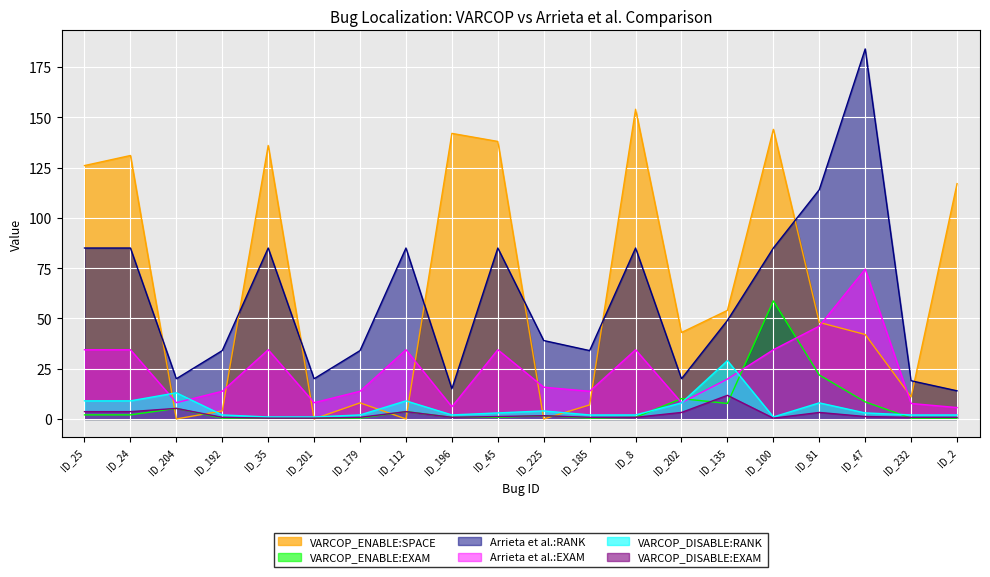

Rank the series by their maximum value, from highest to lowest.

Arrieta et al.:RANK, VARCOP_ENABLE:SPACE, Arrieta et al.:EXAM, VARCOP_ENABLE:EXAM, VARCOP_DISABLE:RANK, VARCOP_DISABLE:EXAM